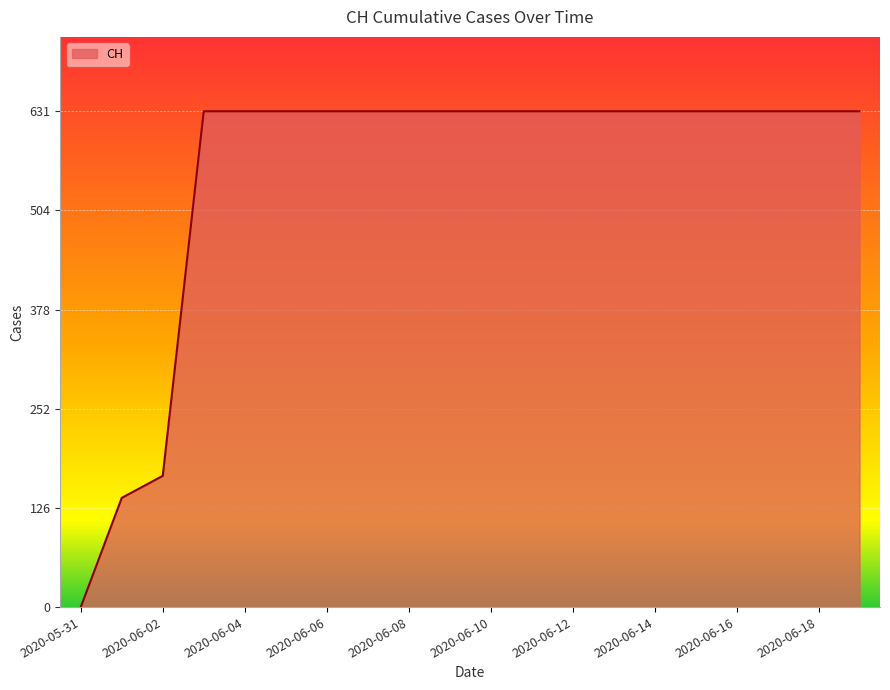

What is the greatest value displayed?

631